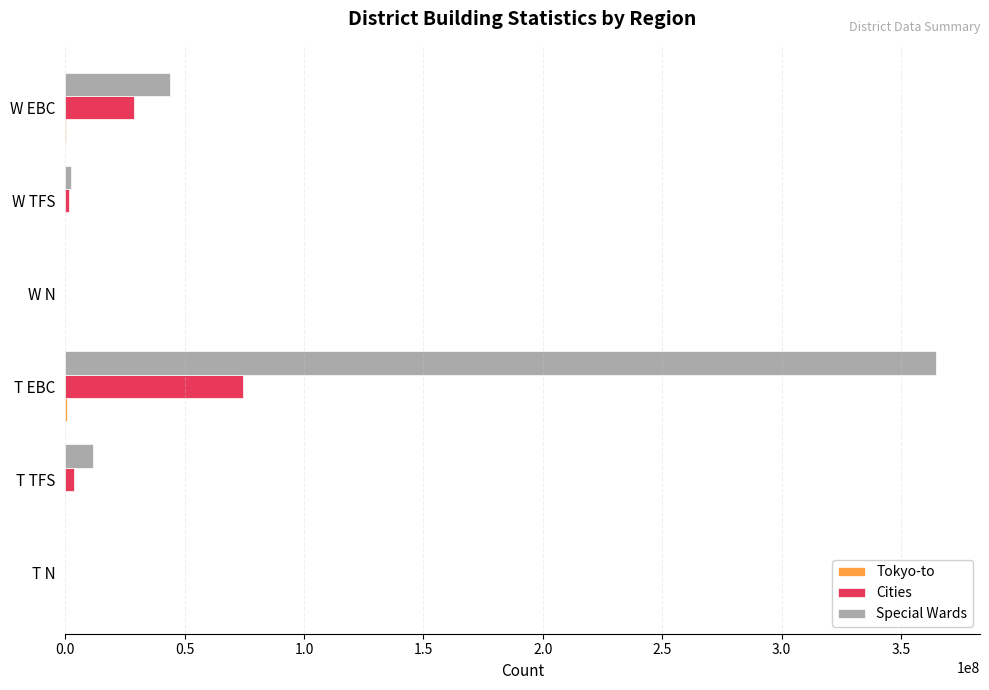

At which label is Special Wards closest to 182413171?

W EBC